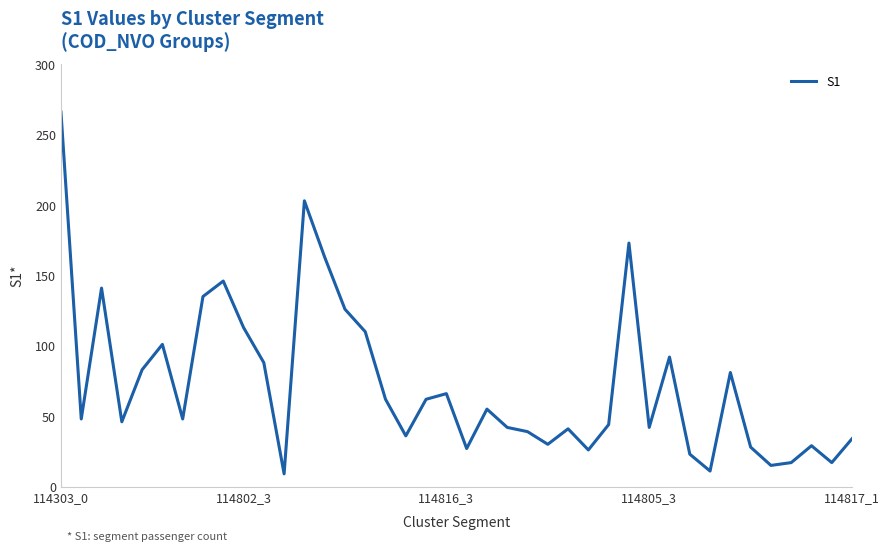

What is the smallest value displayed?

9